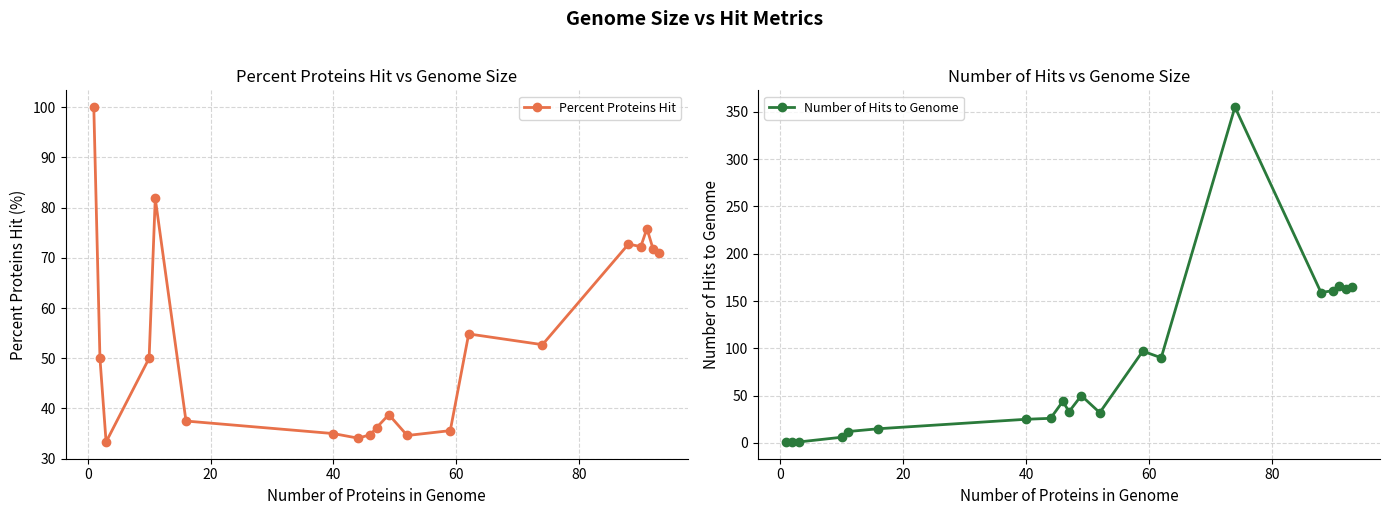

What are all the series names shown in the legend?

Percent Proteins Hit, Number of Hits to Genome